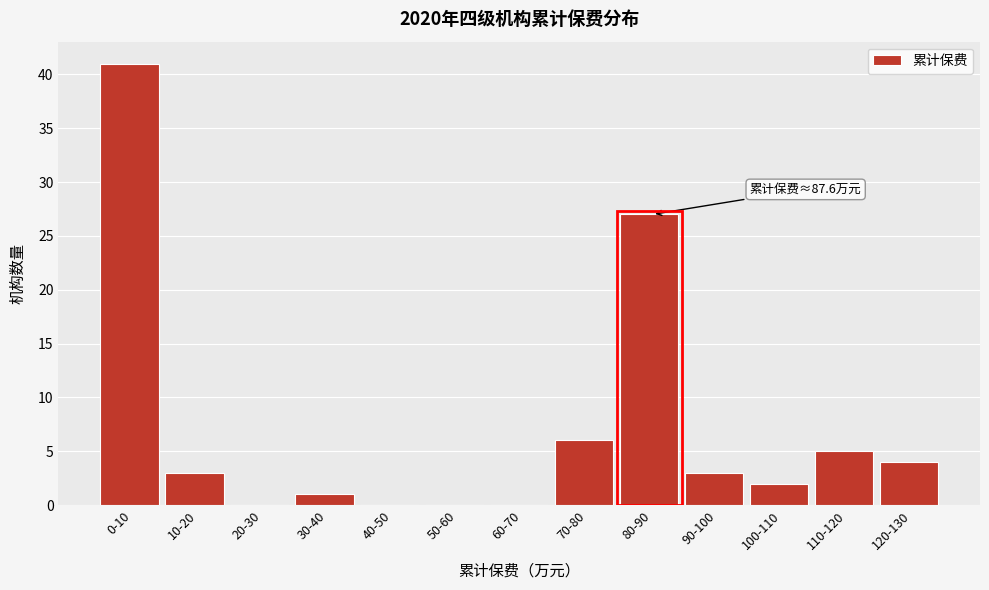

Reading left to right, transcribe all the data shown in this chart.

0-10=41	10-20=3	20-30=0	30-40=1	40-50=0	50-60=0	60-70=0	70-80=6	80-90=27	90-100=3	100-110=2	110-120=5	120-130=4